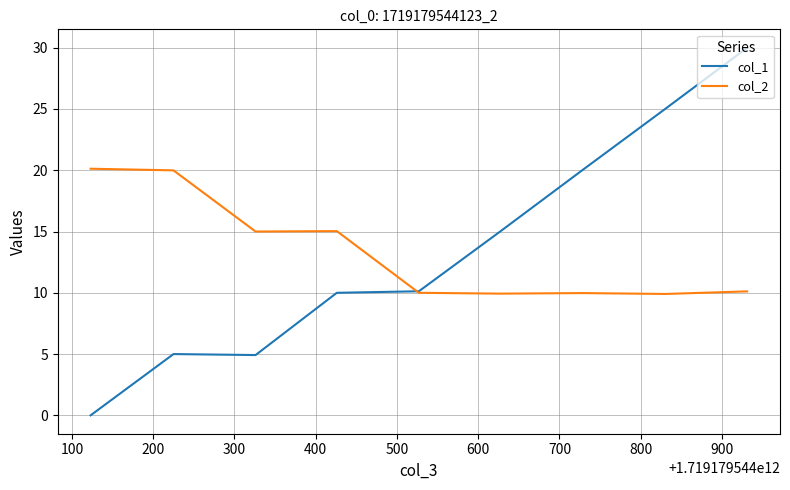

What is the minimum value for col_2?

9.9